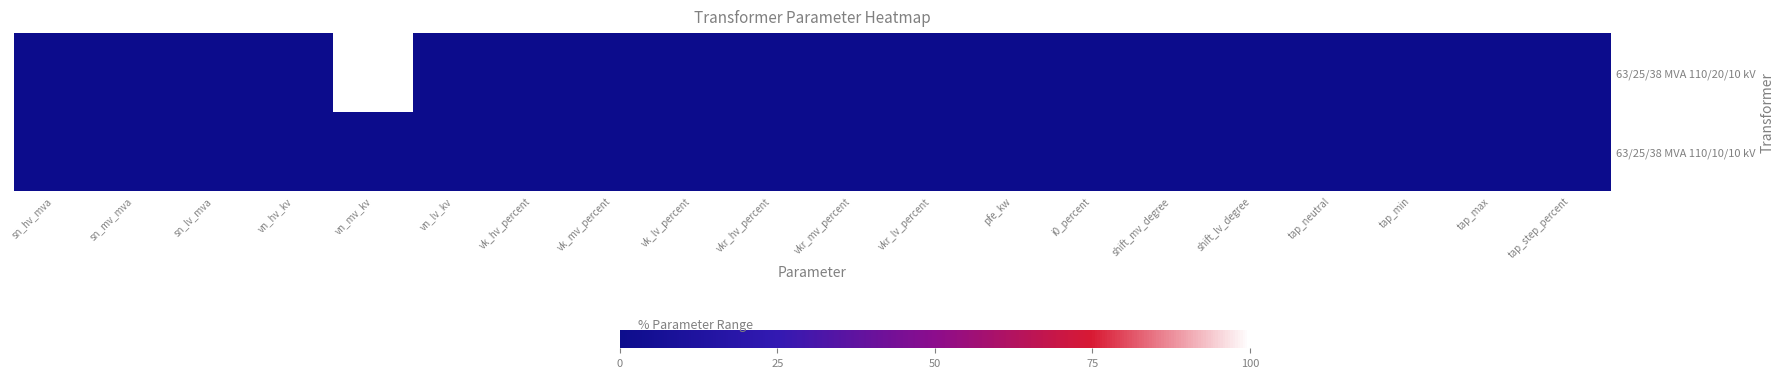

How many data points does each series have?

20